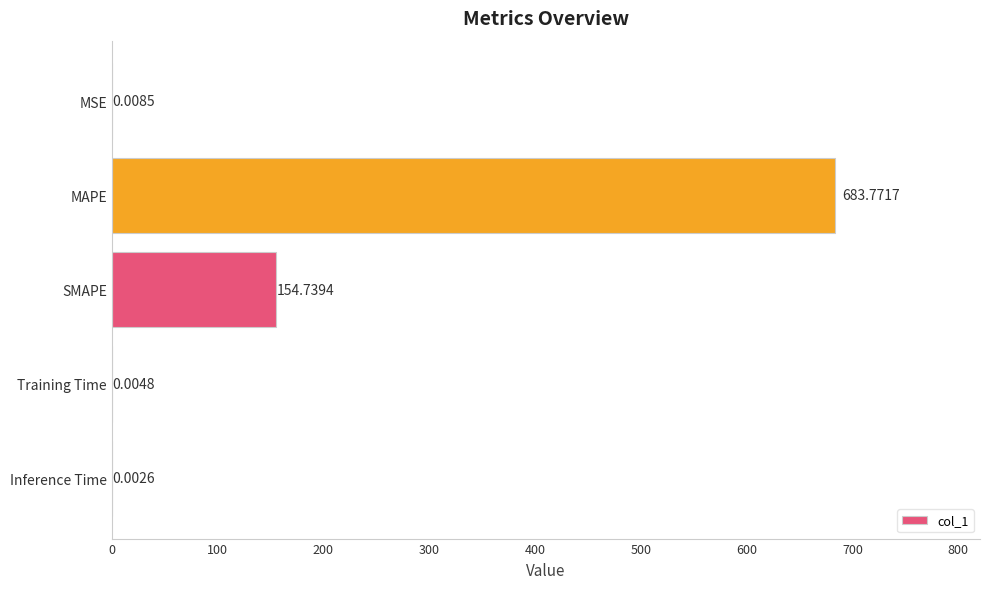

Which label corresponds to the largest value in the chart?

MAPE